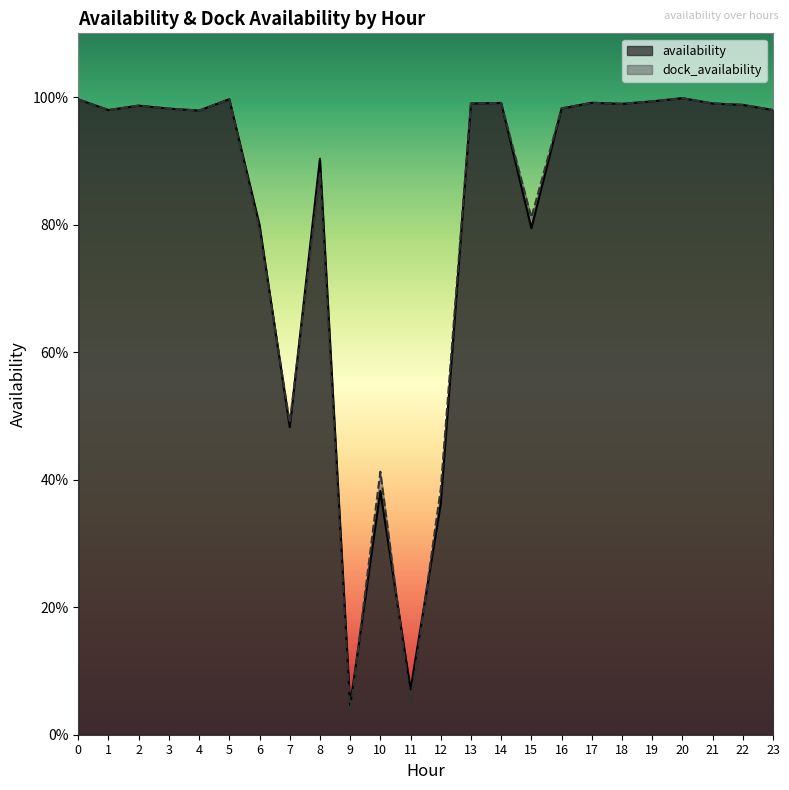

How many lines are shown in the chart?

2